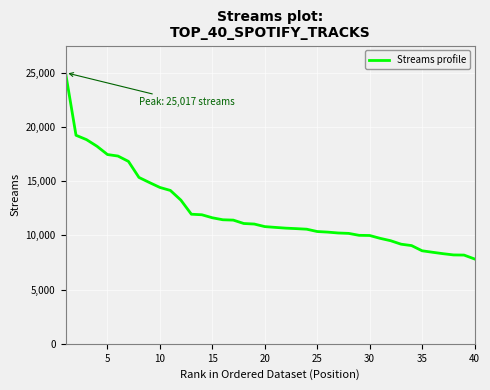

What is the difference between the maximum and minimum values?

17188